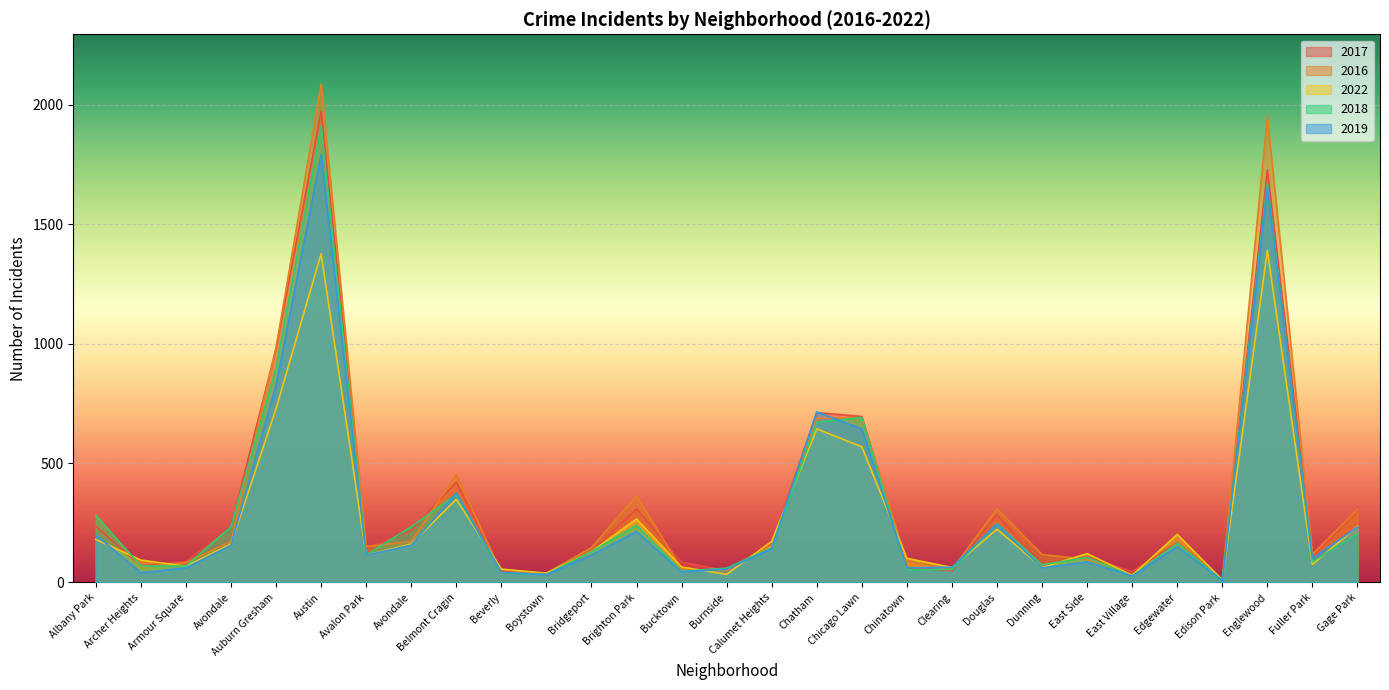

At how many categories does at least one series exceed 558?

5